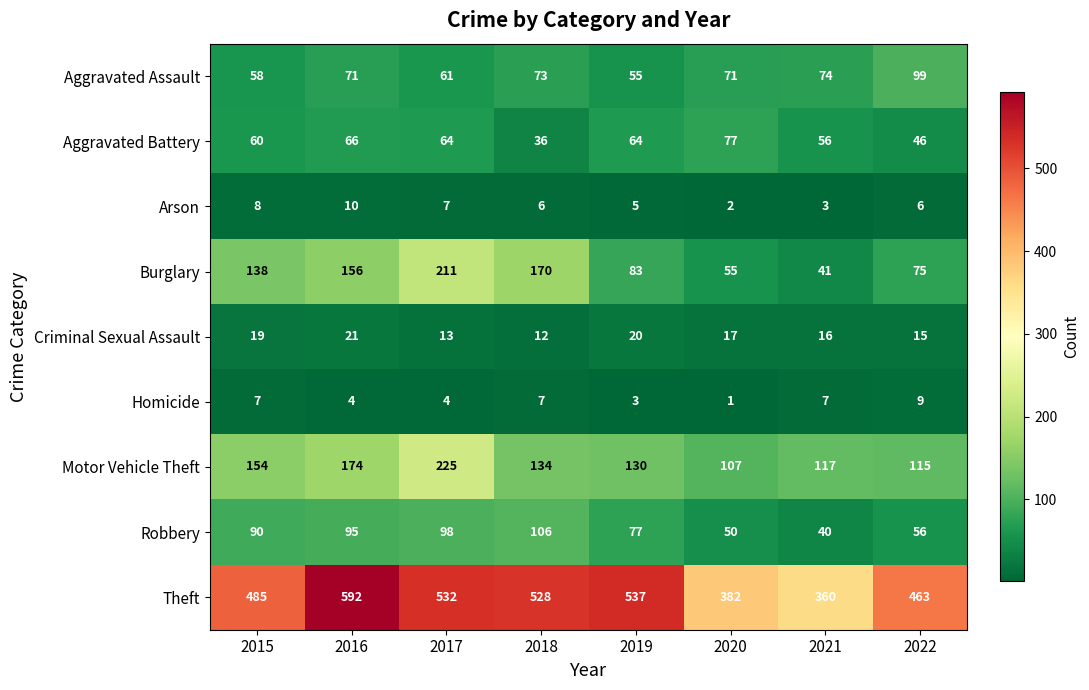

At which label is Aggravated Assault closest to 77?

2021